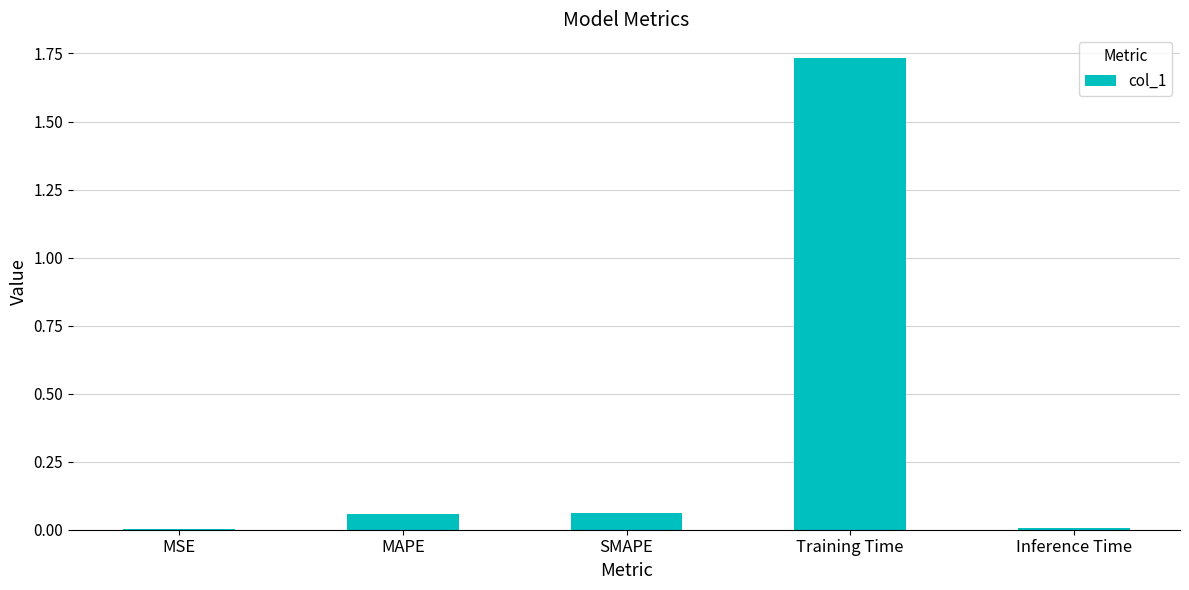

Which label corresponds to the largest value in the chart?

Training Time